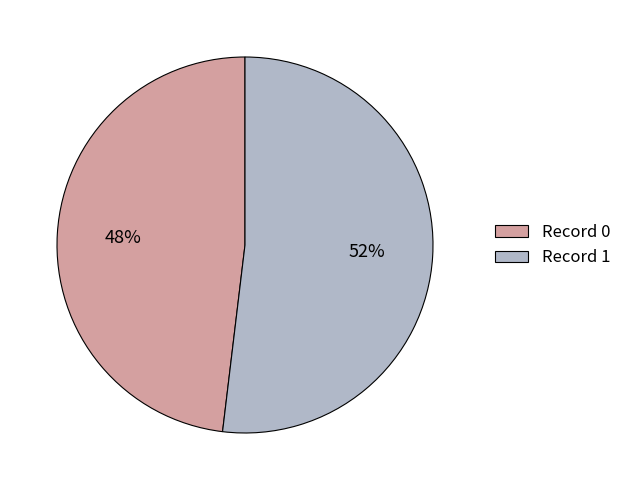

Which category accounts for the majority?

Record 1